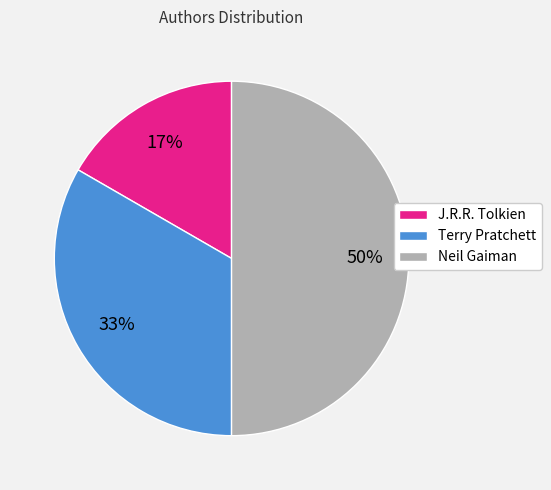

To the nearest percent, what is the combined percentage of Terry Pratchett and Neil Gaiman?

83%